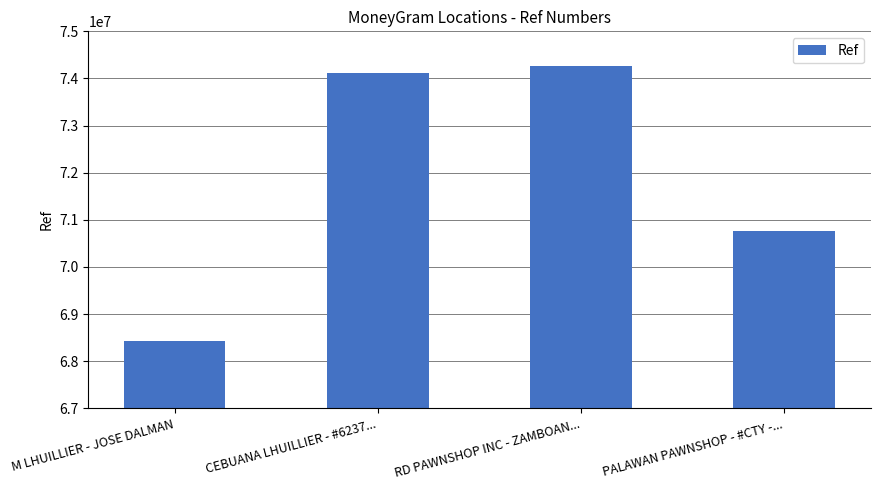

Which category has the highest value across all series?

RD PAWNSHOP INC - ZAMBOAN...